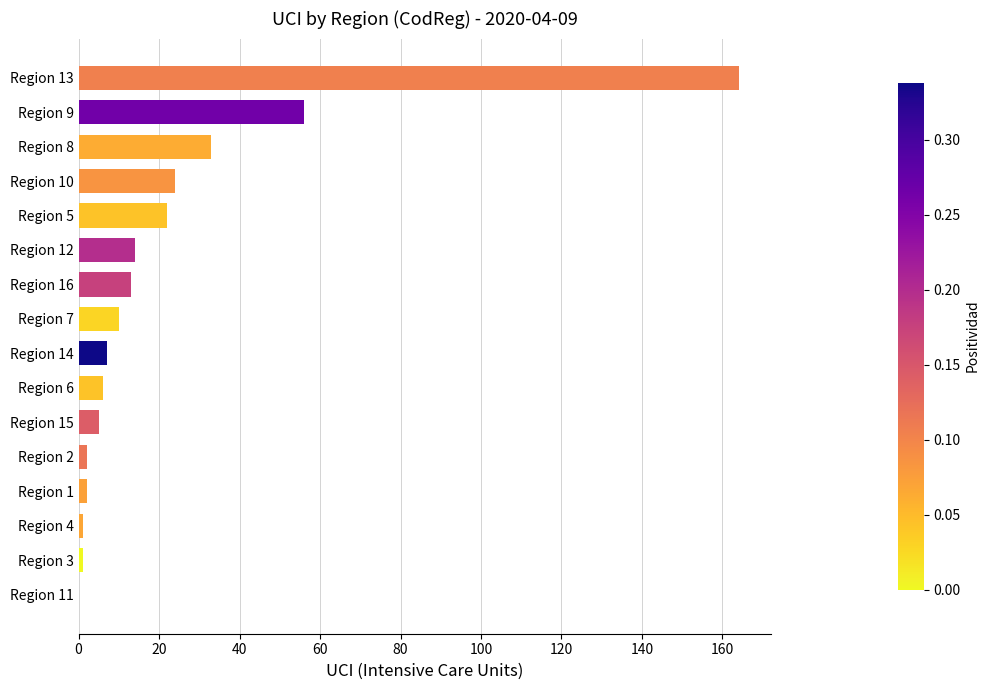

What is the greatest value displayed?

164